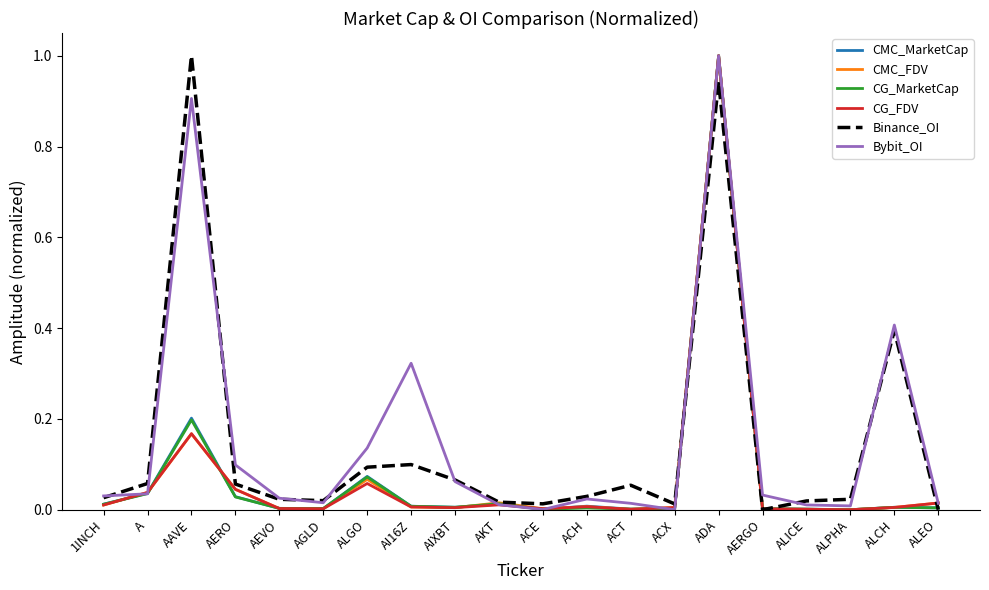

What is the greatest value displayed?

1.0